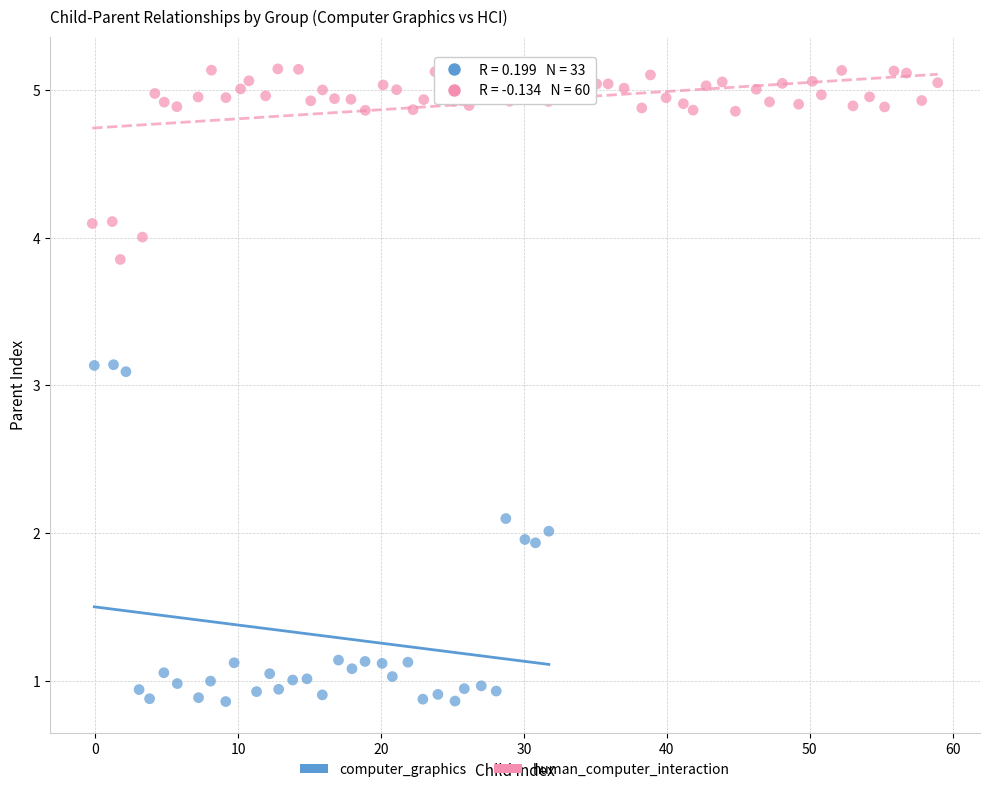

Which series has the largest Y range (max minus min)?

computer_graphics